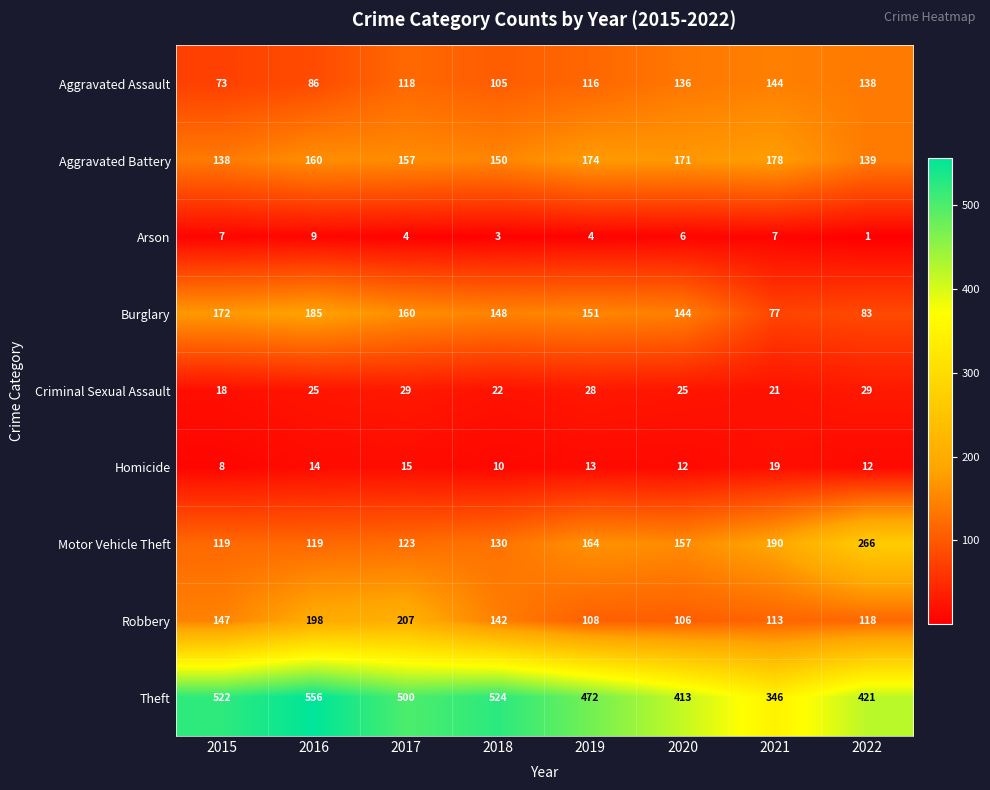

What is the difference between the Criminal Sexual Assault values at 2021 and 2019?

7